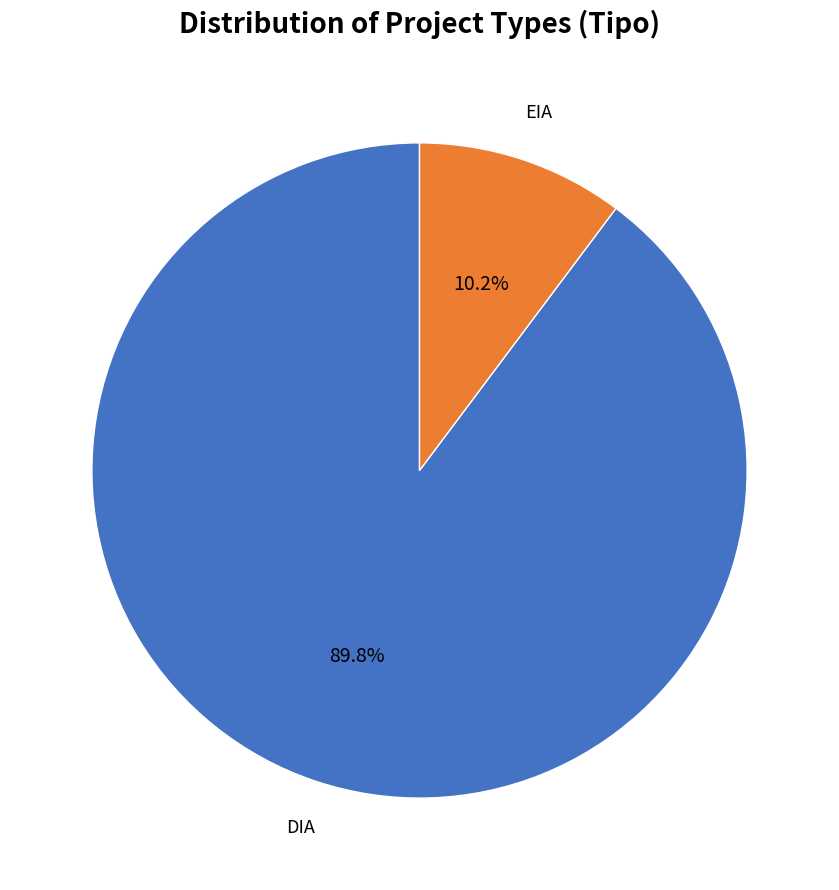

What is the smallest slice in the pie chart?

EIA